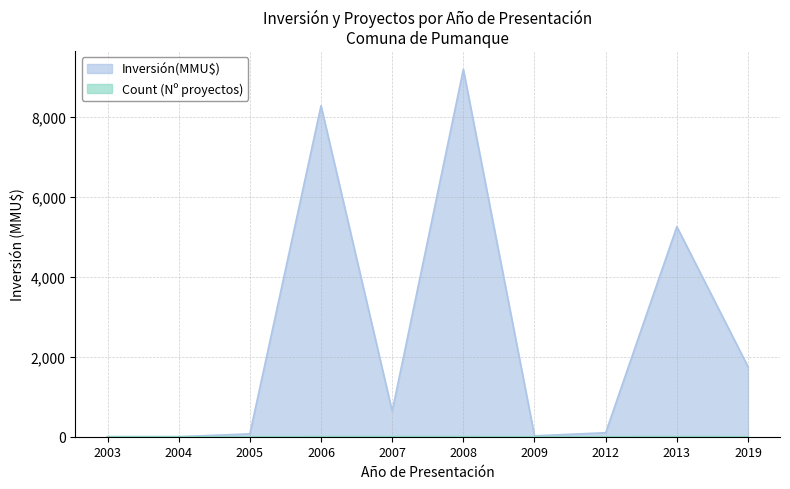

Which series has the largest total across all categories?

Inversión(MMU$)